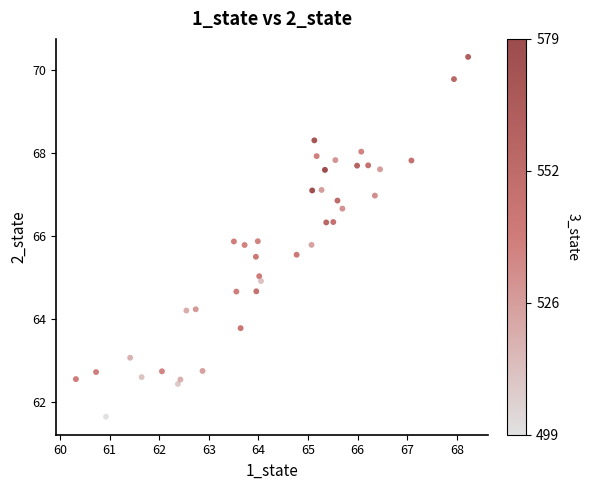

What is the range of X values (max minus min)?

7.9